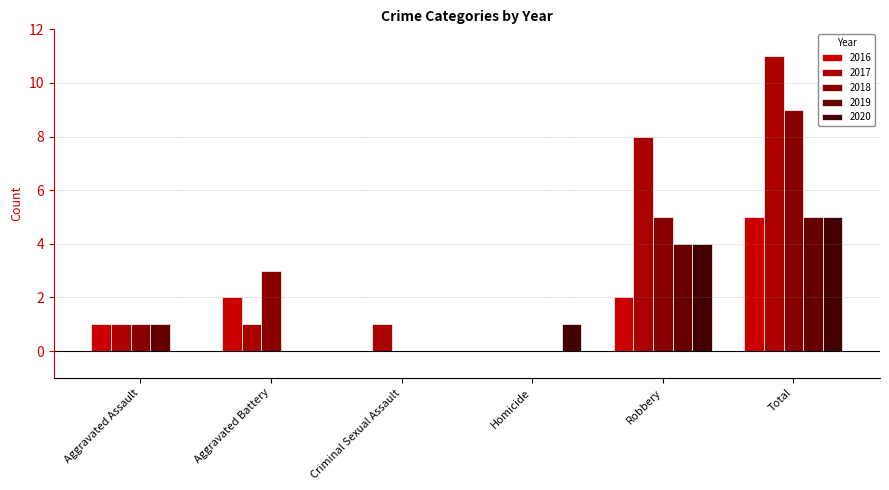

Does the chart contain stacked bars?

No